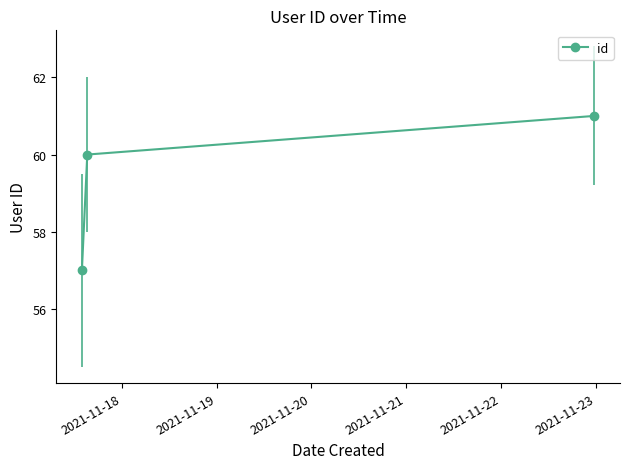

What is the greatest value displayed?

61